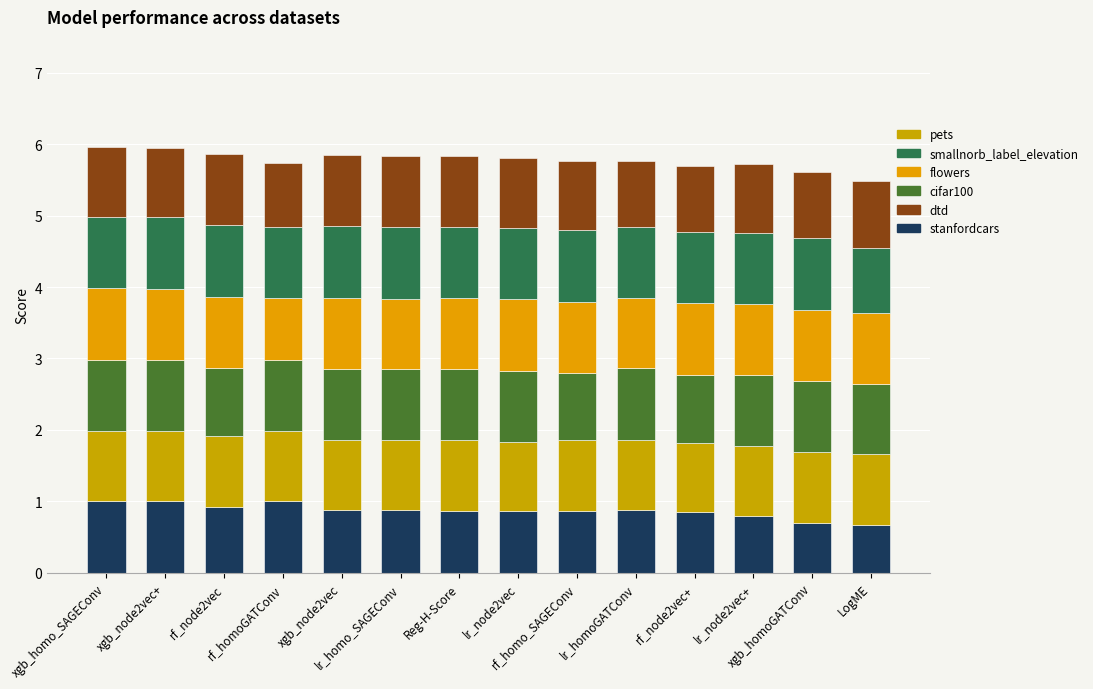

What is the total value across all series at xgb_node2vec?

5.9